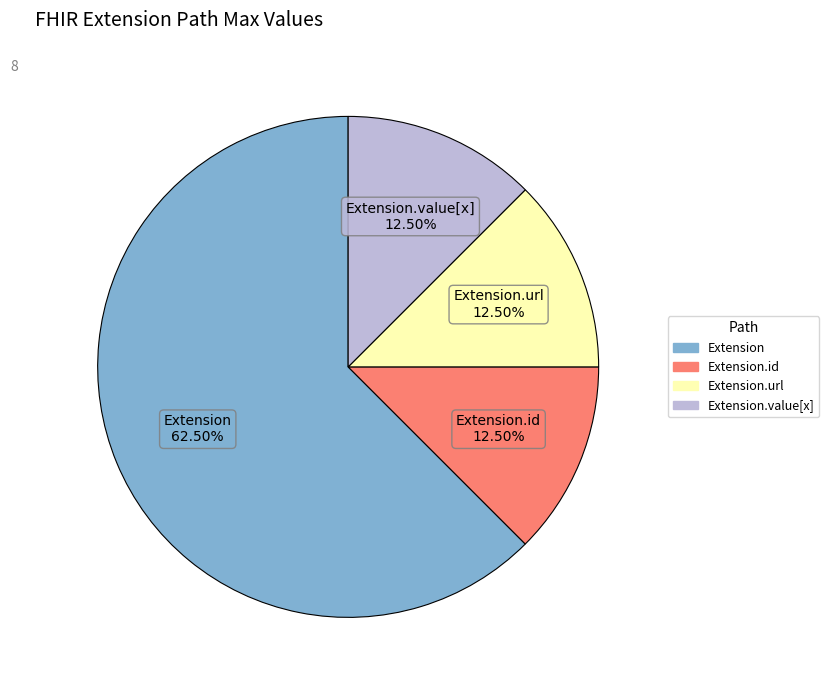

Does any single category account for the majority?

Yes